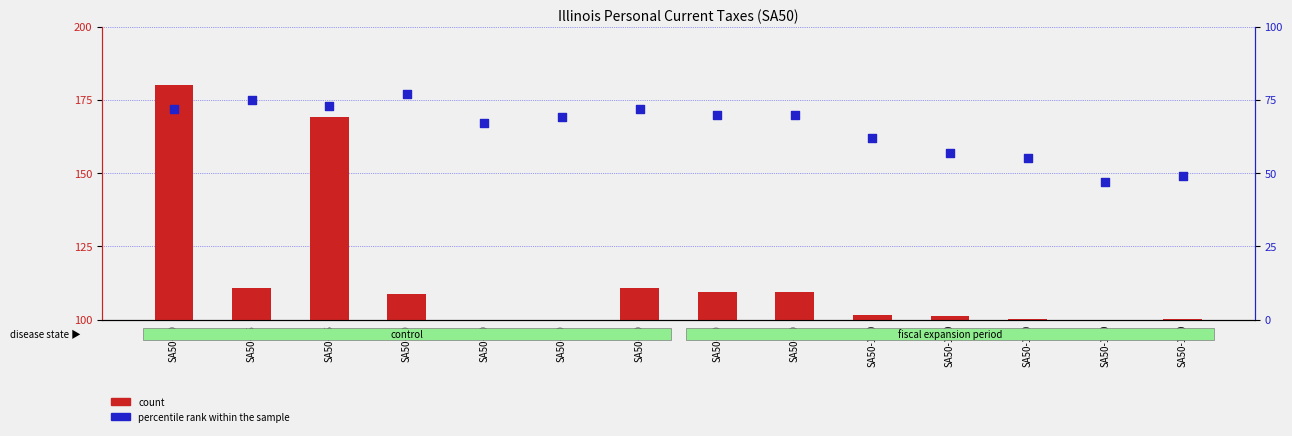

Which series reaches the minimum Y coordinate?

percentile rank within the sample